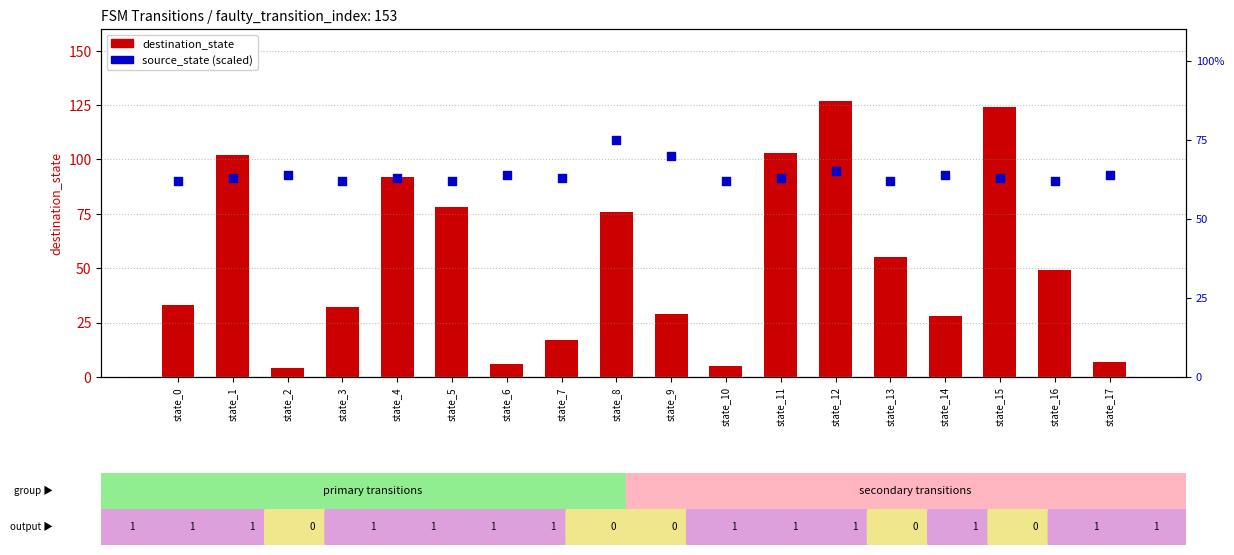

At which category is the sum across all series the highest?

state_12